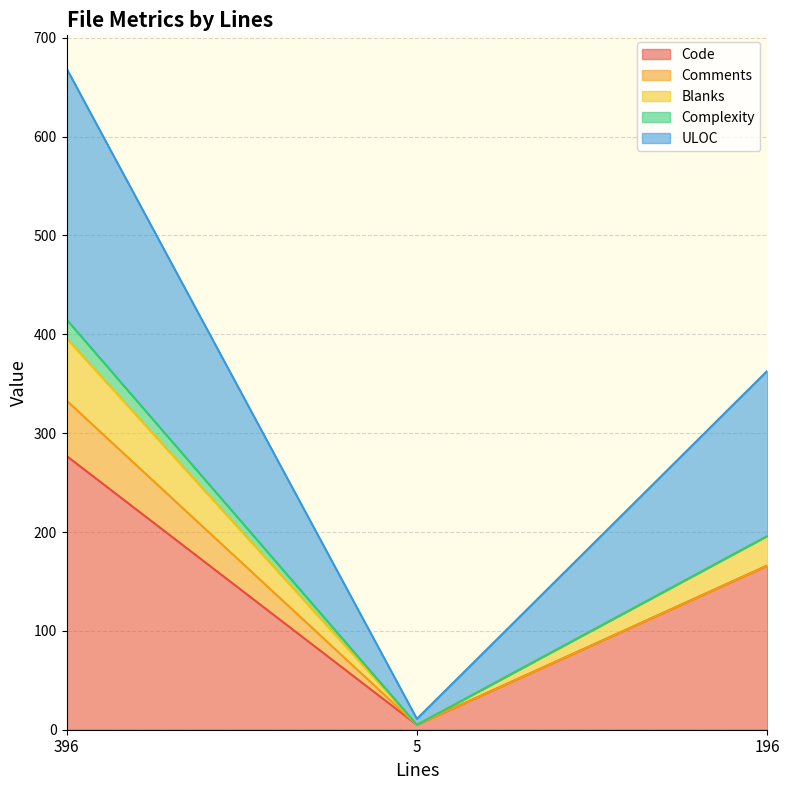

What is the label of the 2nd point from the left?

5